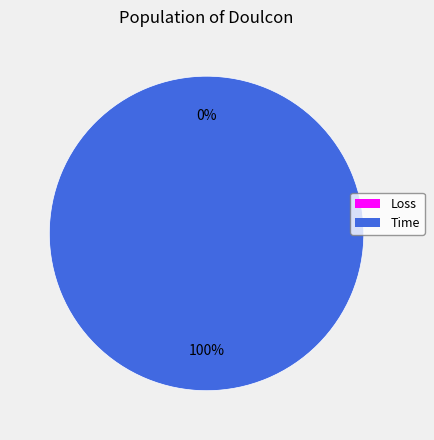

Is Loss the majority of the pie?

No